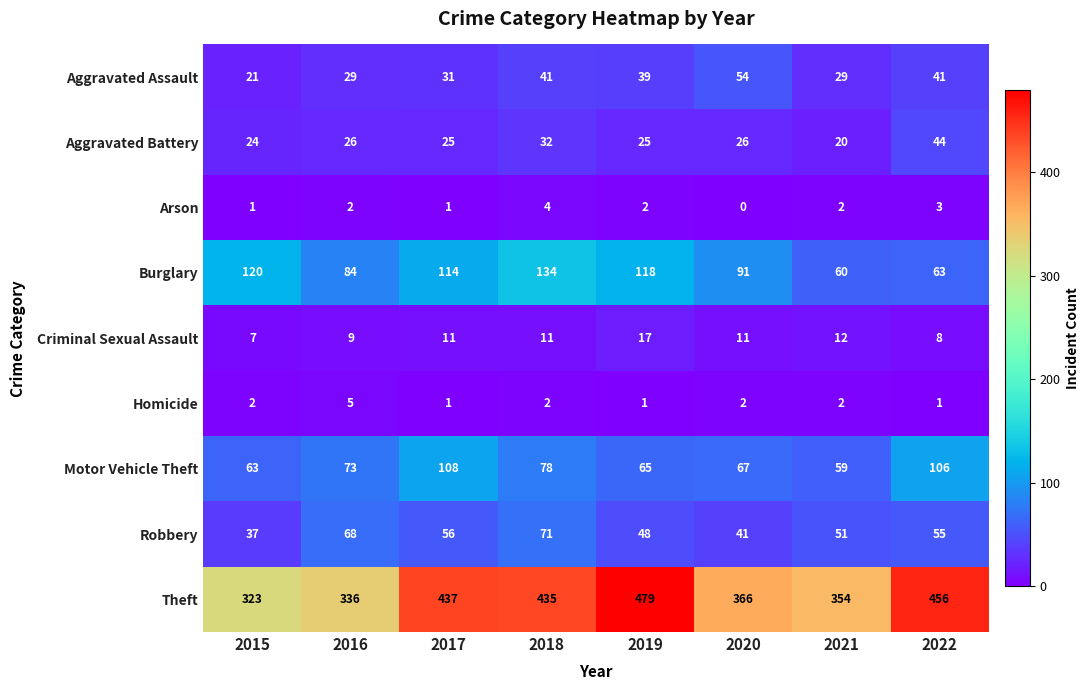

What is the sum of the Burglary values at 2019 and 2016?

202